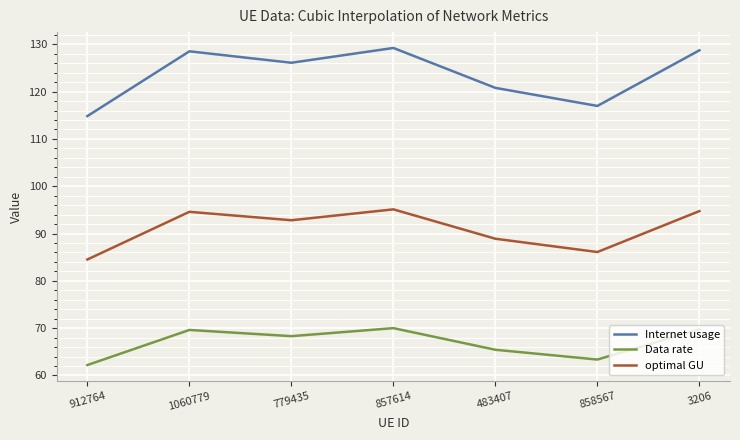

How many values in the optimal GU series exceed 92?

4